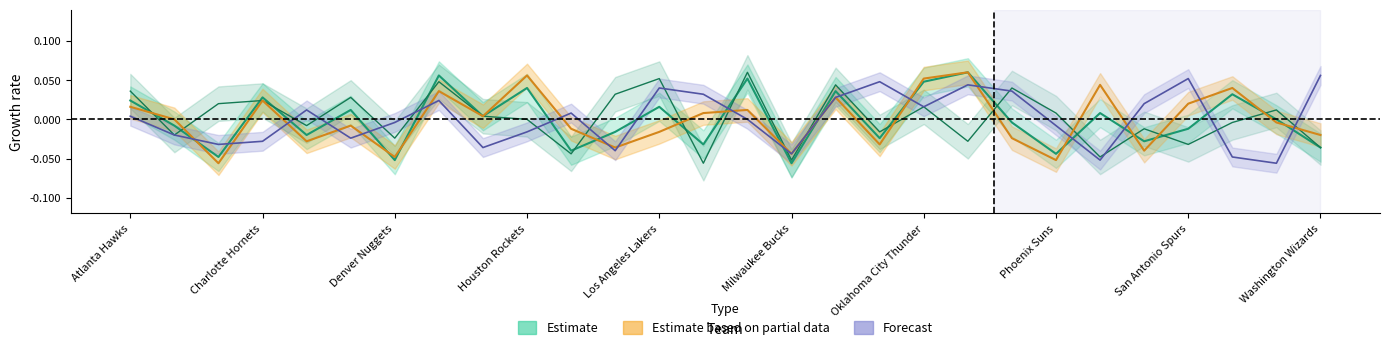

Does the chart have visible grid lines?

No